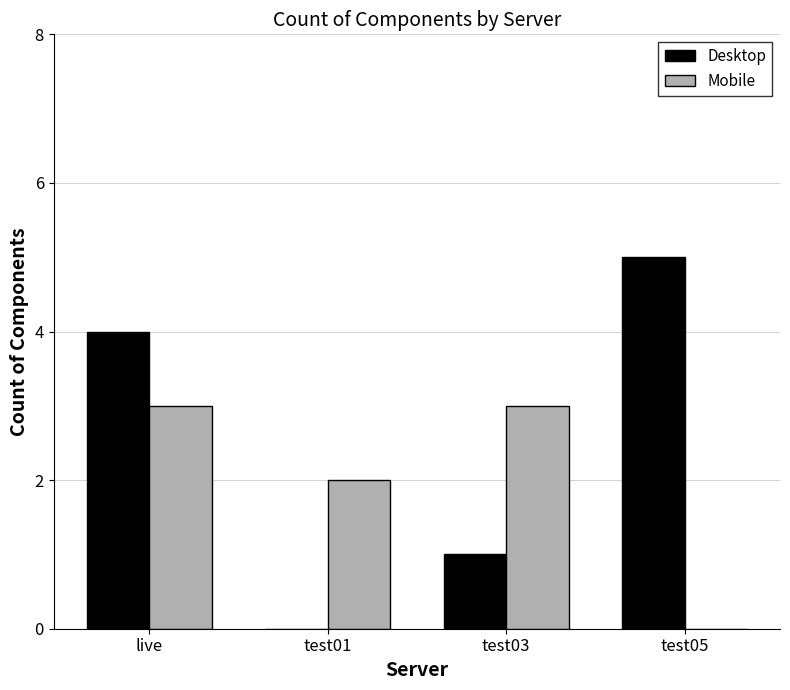

Between live and test03, which series saw the biggest shift?

Desktop